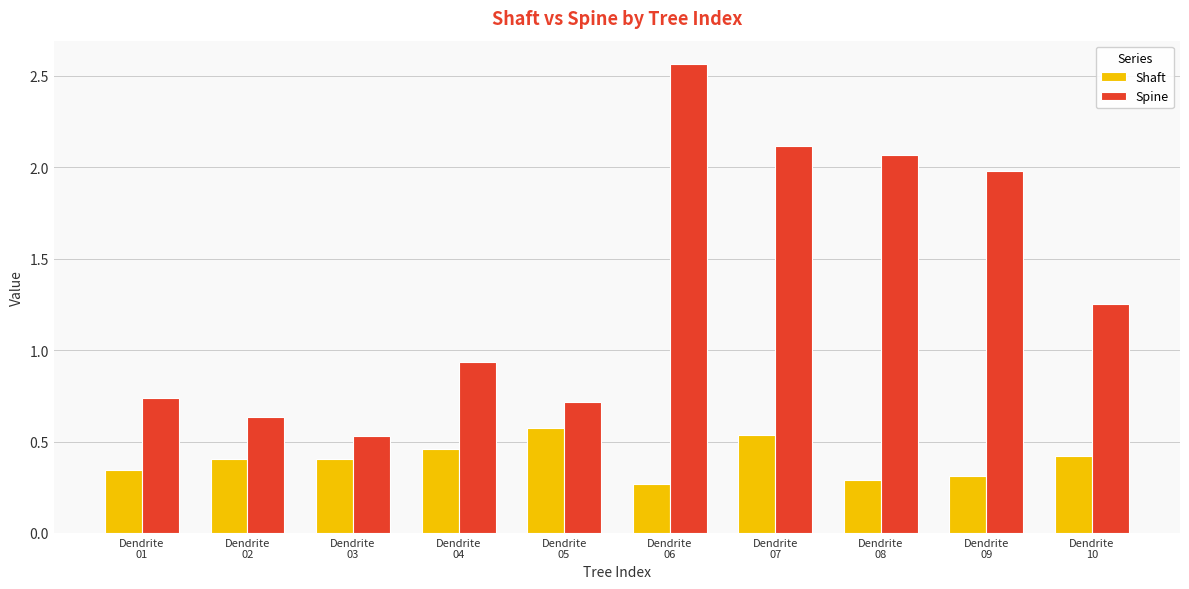

How many groups of bars are there?

10